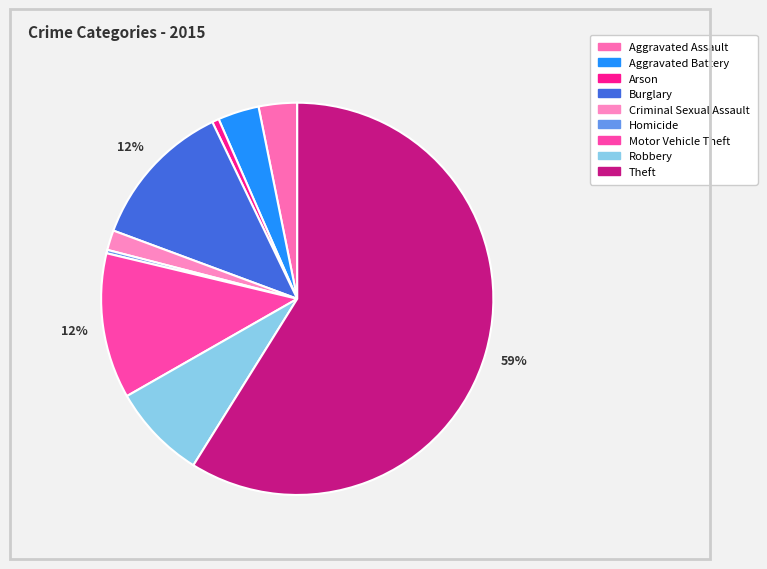

How many segments does this pie chart have?

9